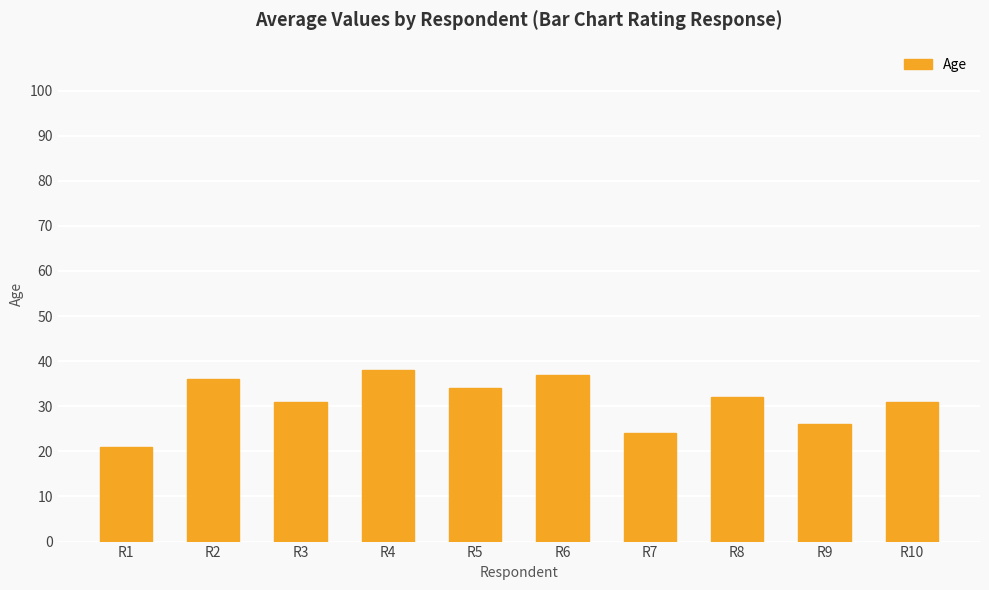

Which category has the lowest value across all series?

R1